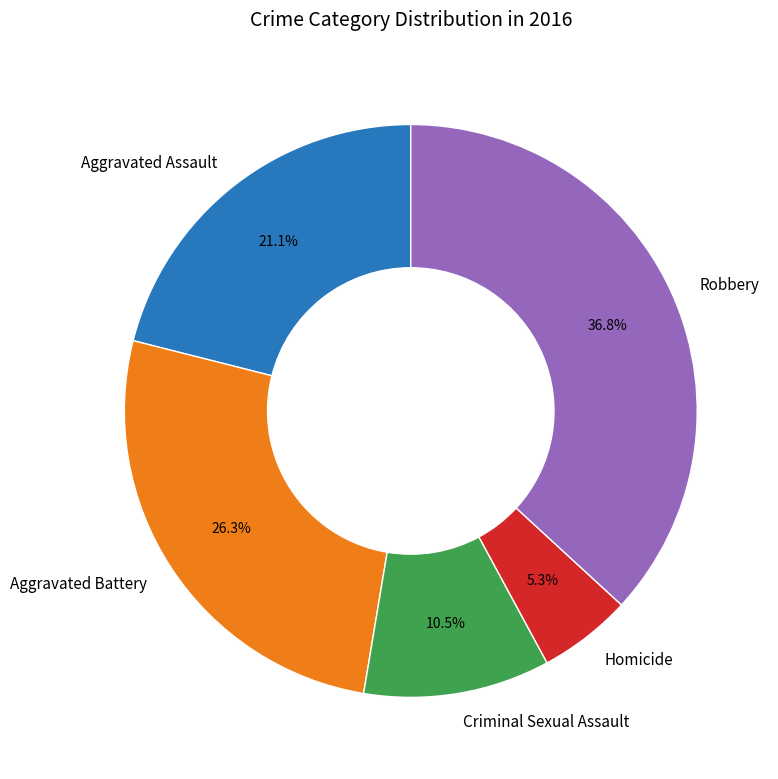

Between Criminal Sexual Assault and Aggravated Assault, which is larger?

Aggravated Assault